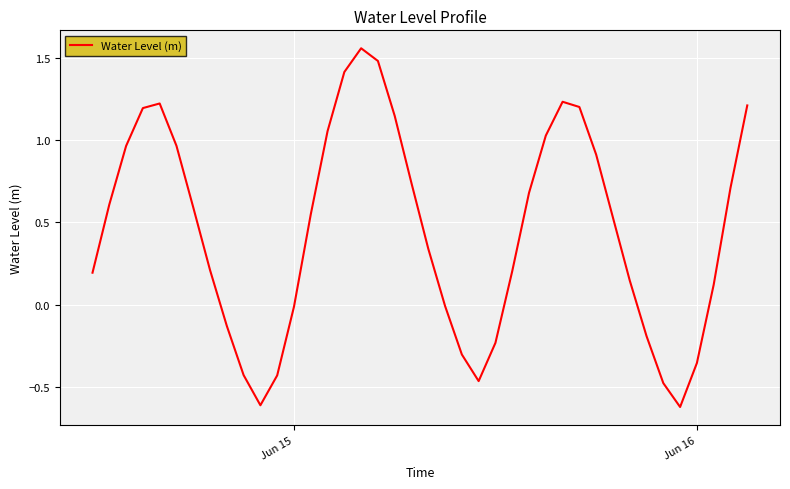

What is the difference between the maximum and minimum values?

2.2